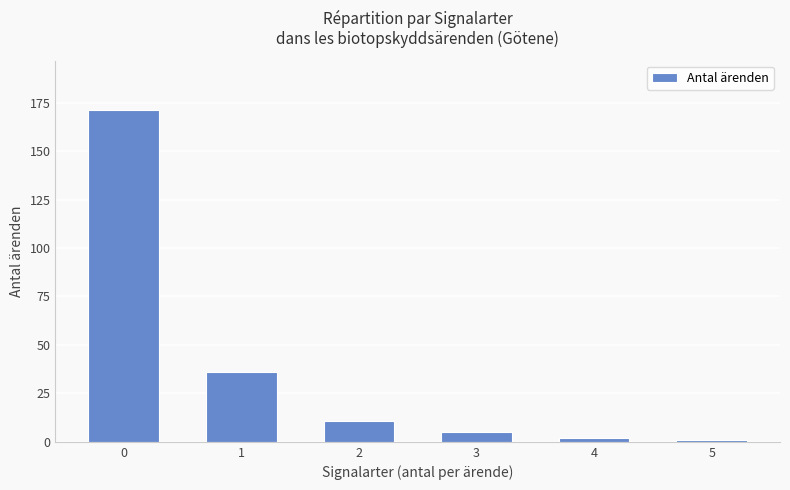

Reading left to right, transcribe all the data shown in this chart.

171	36	11	5	2	1